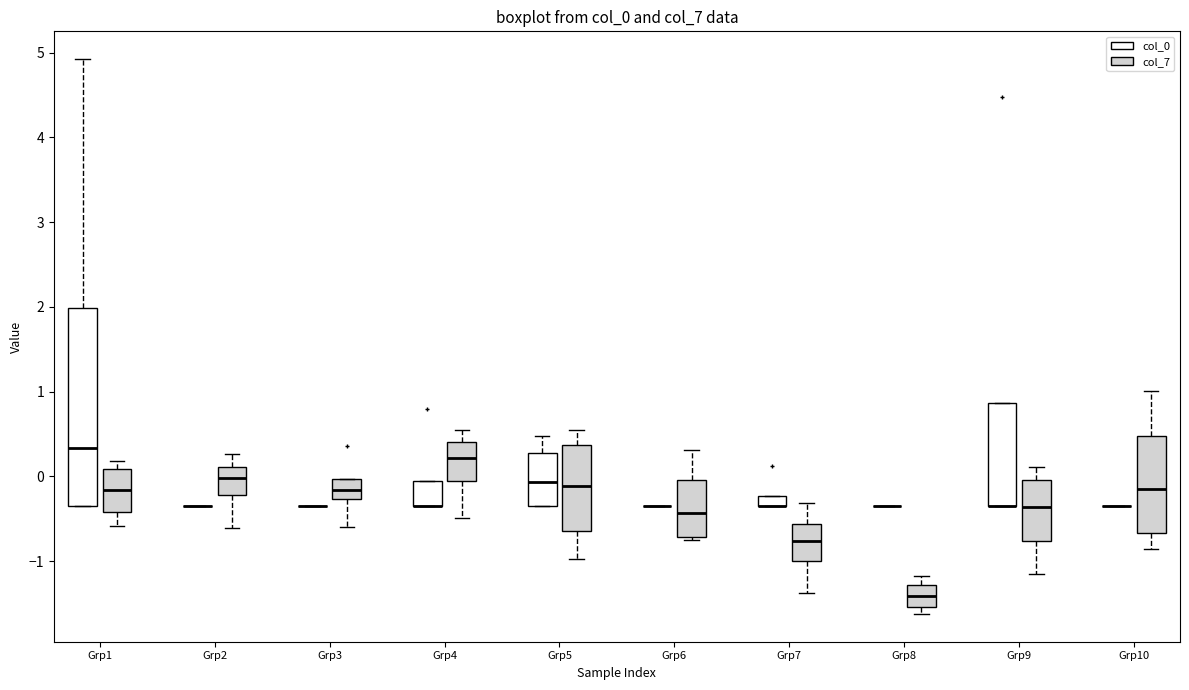

Comparing the boxes themselves (not the whiskers), which one is the tallest?

Grp1 (col_0)